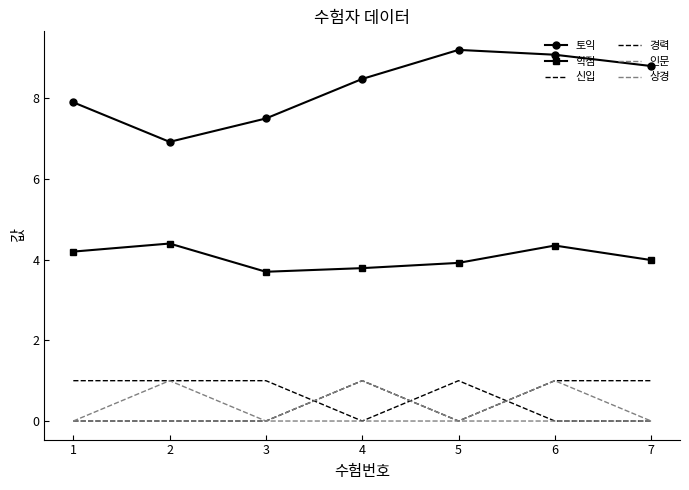

True or false: 학점 and 토익 cross at least once.

False